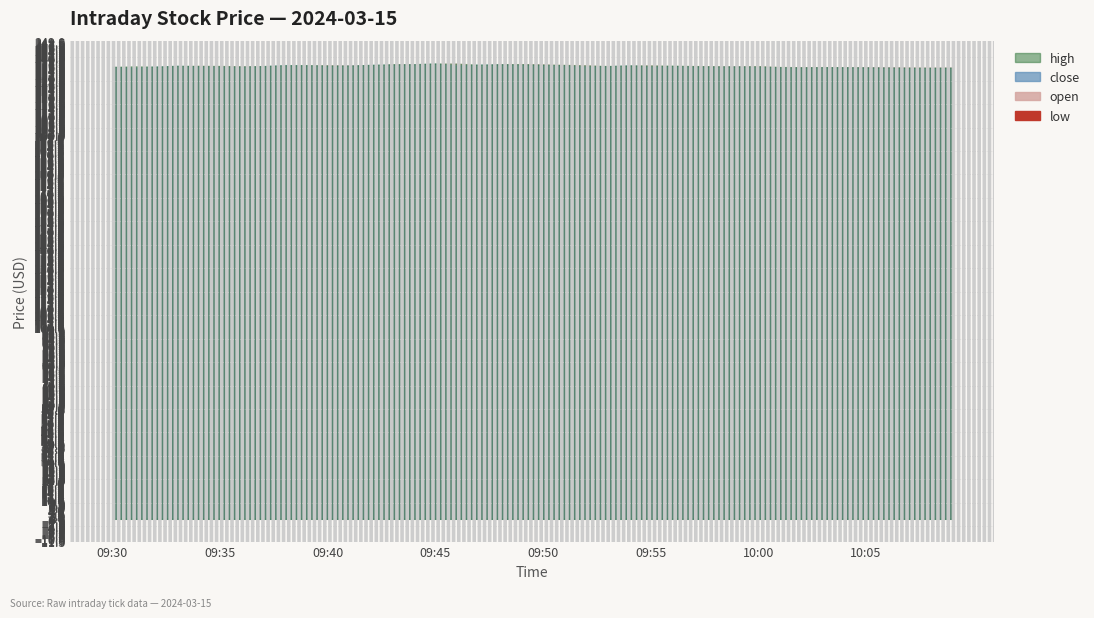

True or false: high and close cross at least once.

False